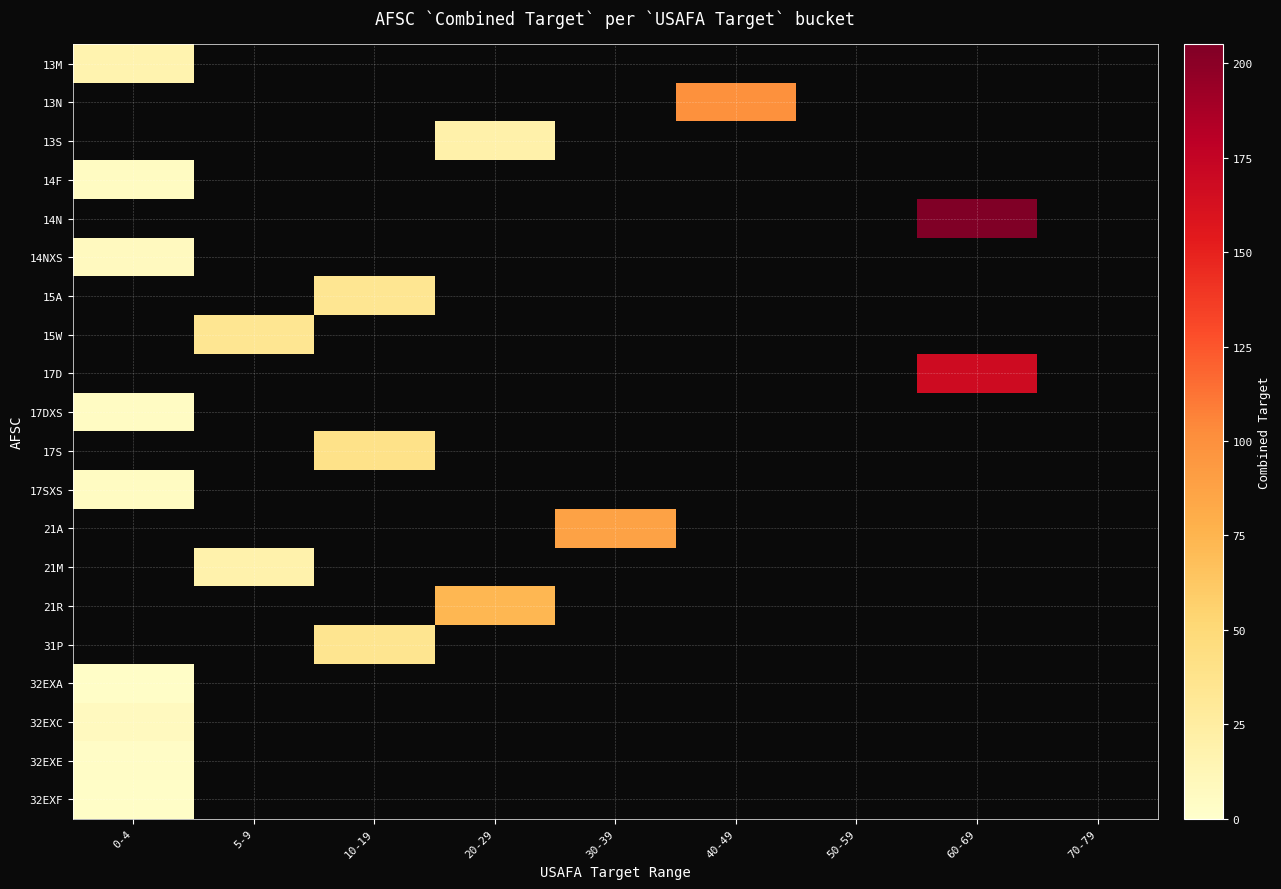

How many values in 21R are above zero?

1